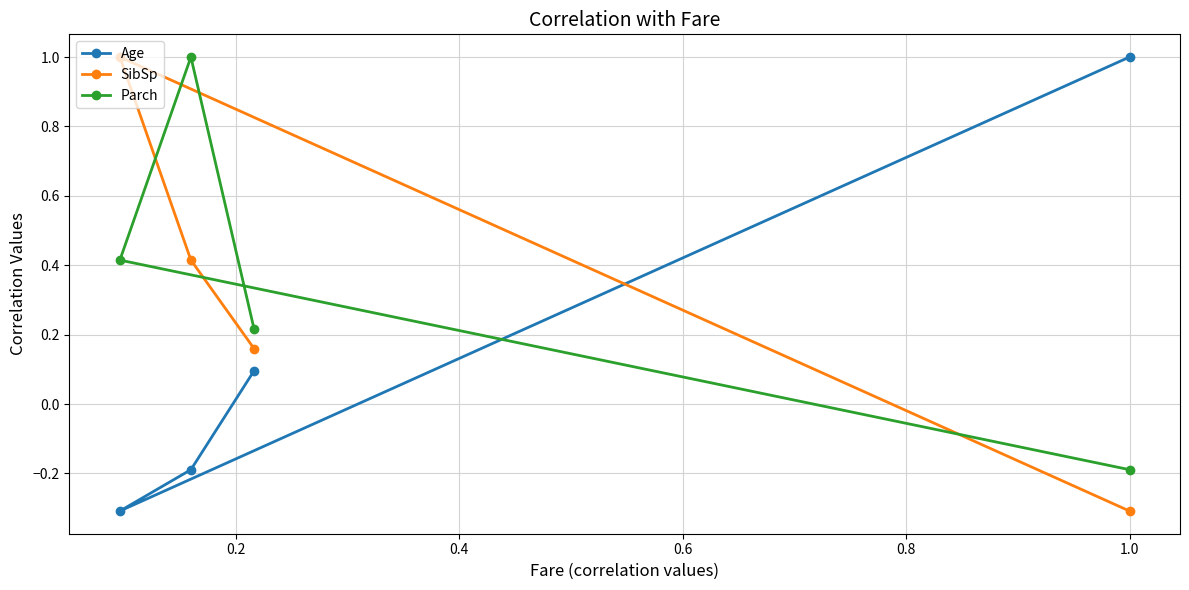

What is the greatest value displayed?

1.0